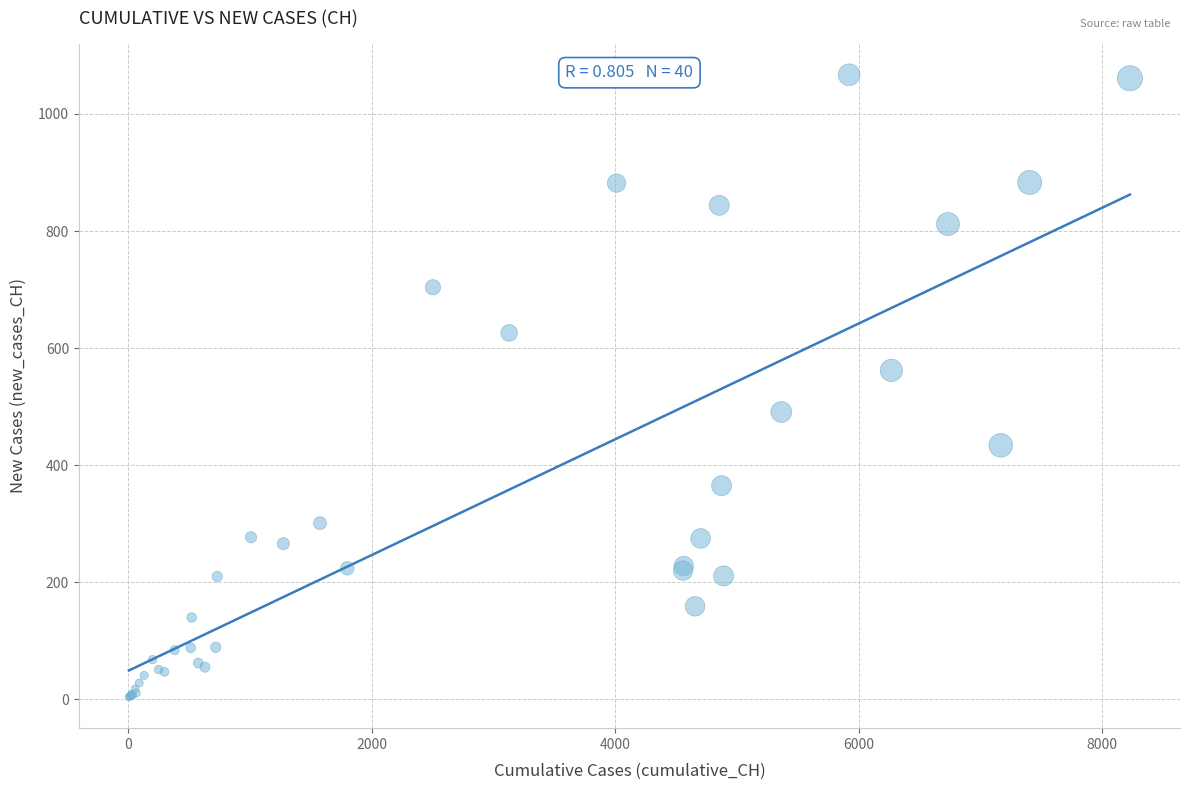

What Y value in the scatter plot is closest to 535?

562